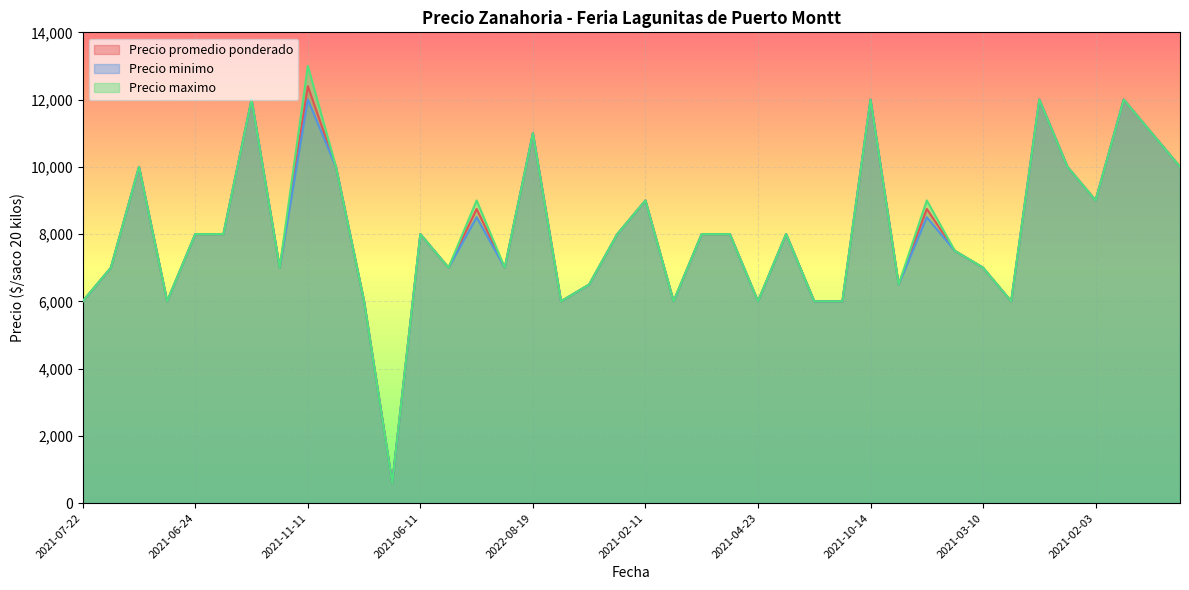

At which category does Precio promedio ponderado reach its first local peak?

2022-03-02